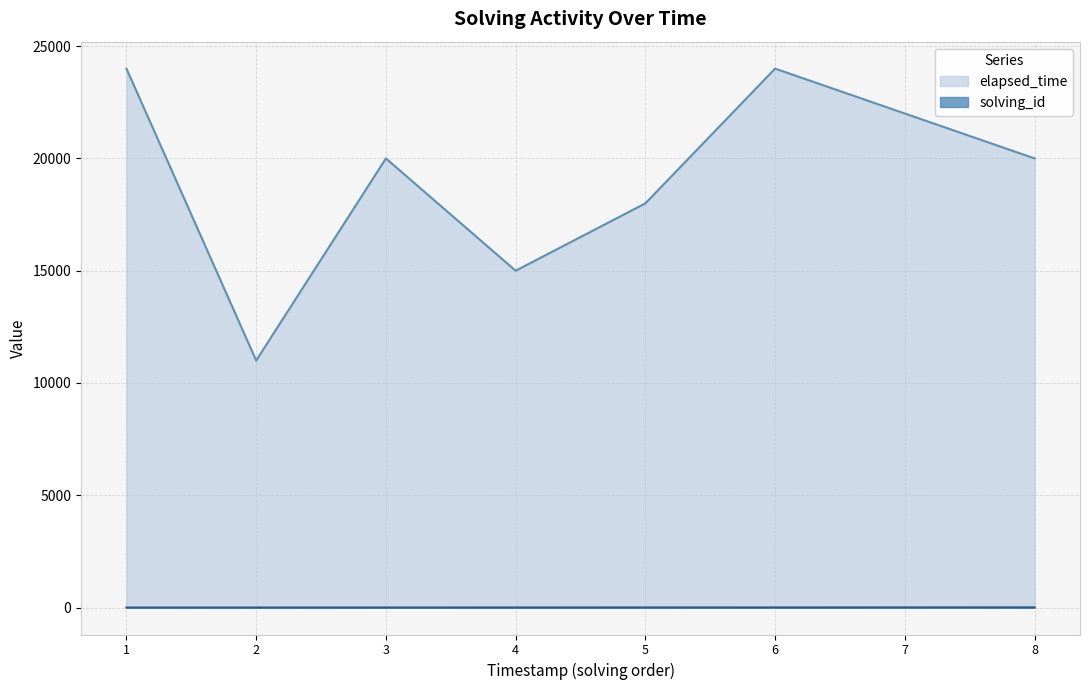

What is the minimum value for elapsed_time?

11000